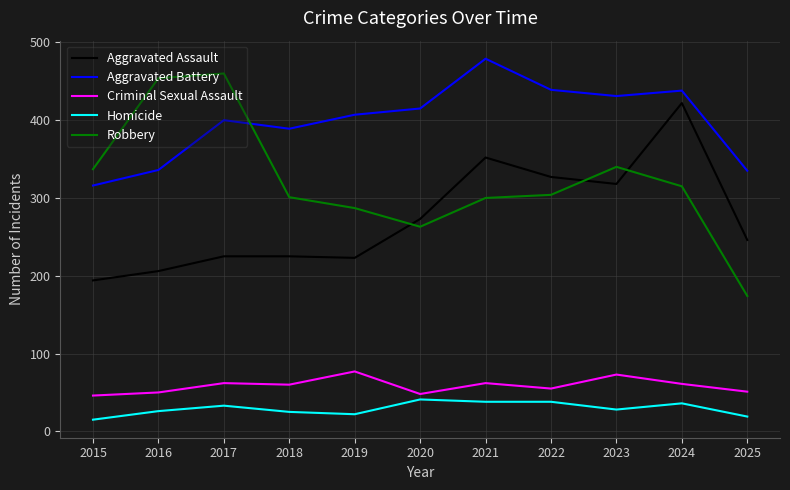

True or false: Homicide and Robbery cross at least once.

False